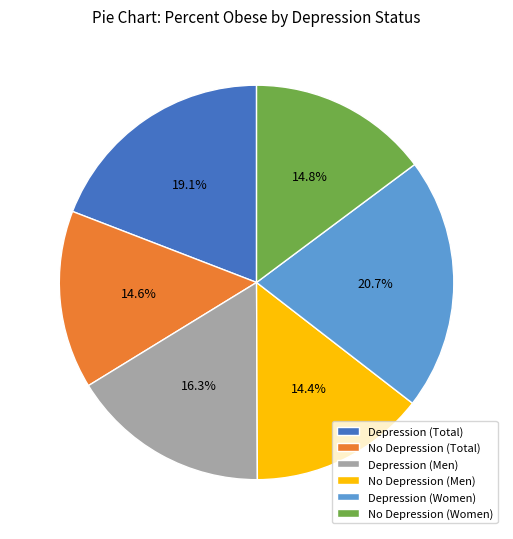

To the nearest percent, what percentage of the pie is No Depression (Women)?

15%